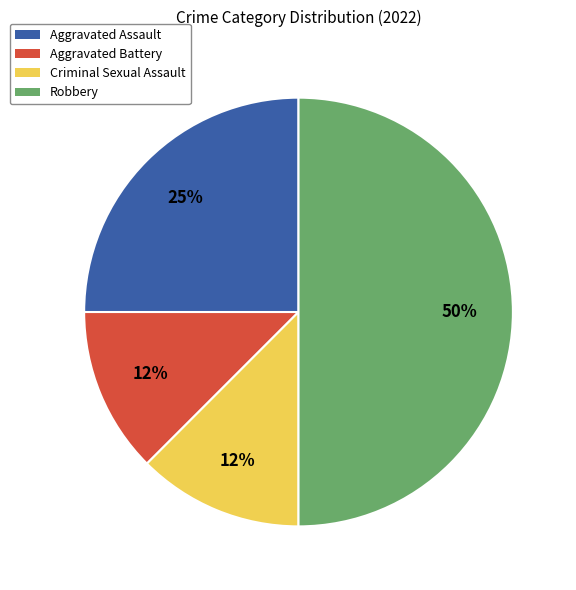

Count the number of slices in the pie.

4